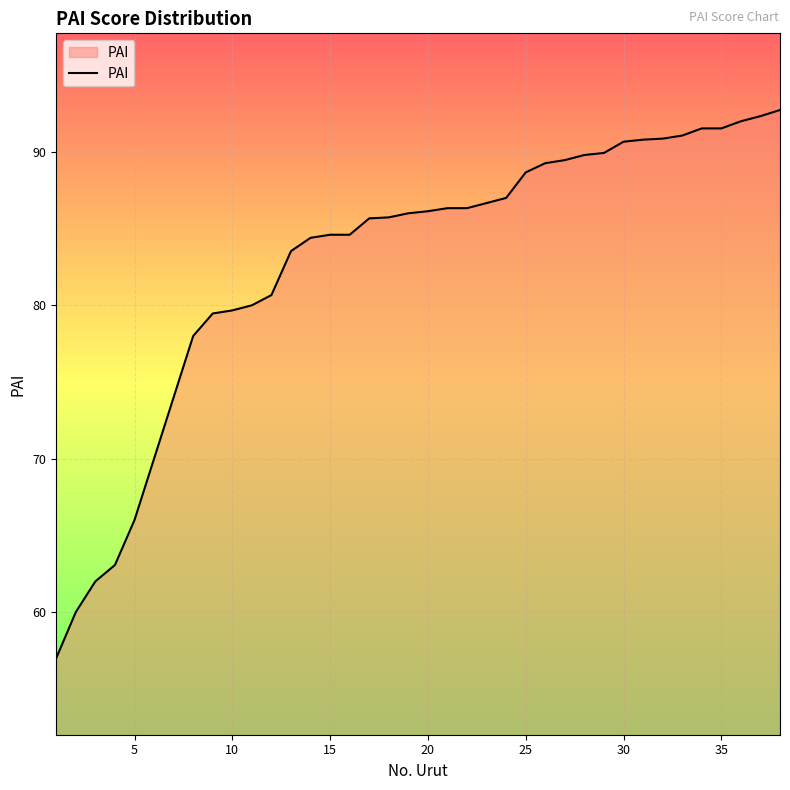

What is the difference between the second highest and second lowest values?

32.3